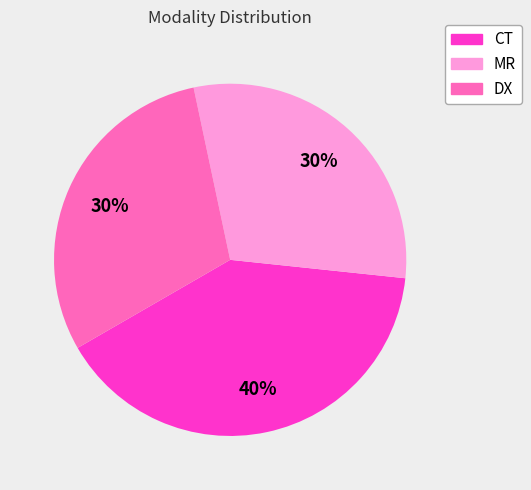

To the nearest percent, what portion does DX represent?

30%